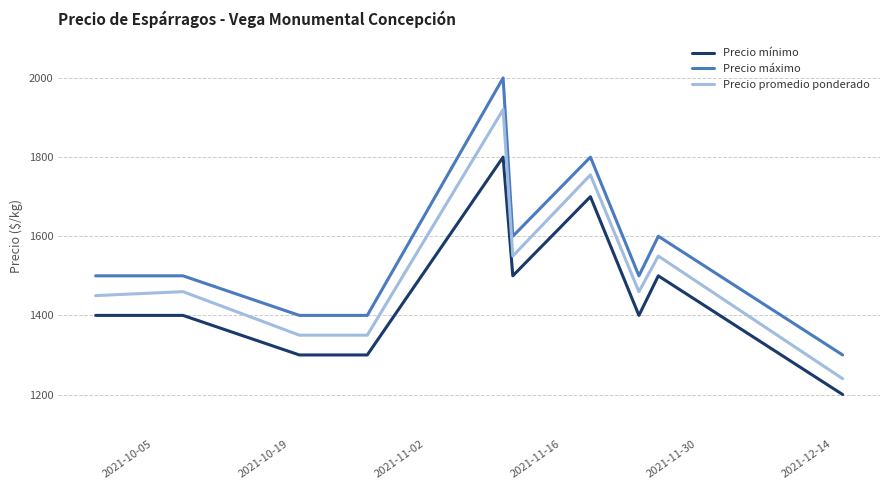

List the series in order of their overall mean, highest first.

Precio máximo, Precio promedio ponderado, Precio mínimo